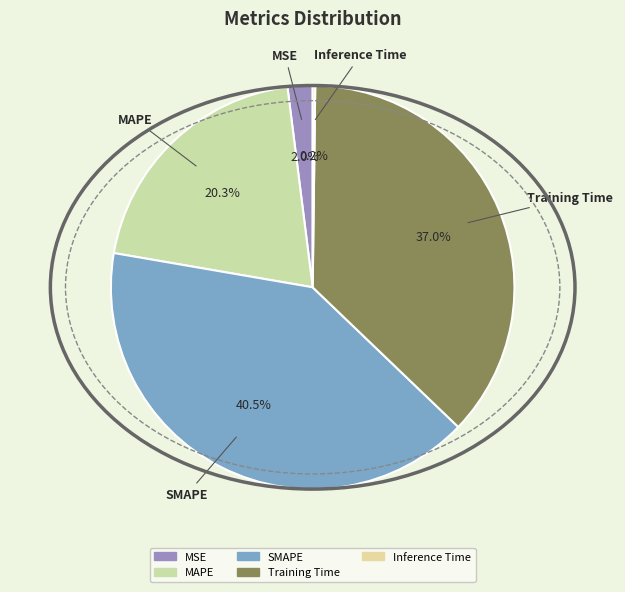

Between MAPE and MSE, which is larger?

MAPE